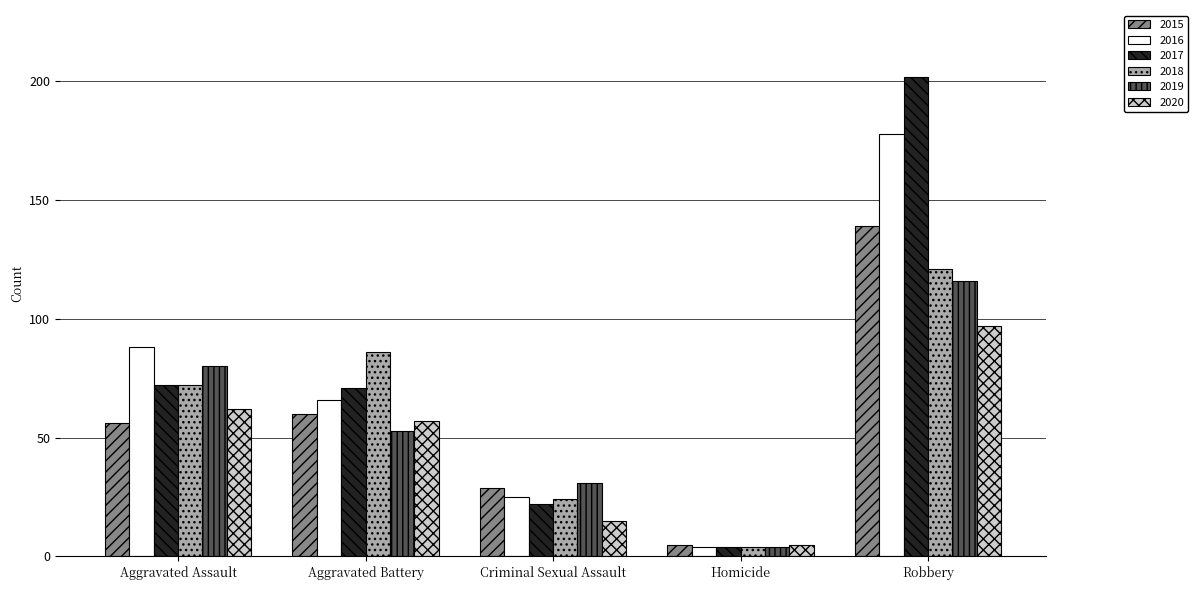

Is it true that 2020 equals 5 at Homicide?

True